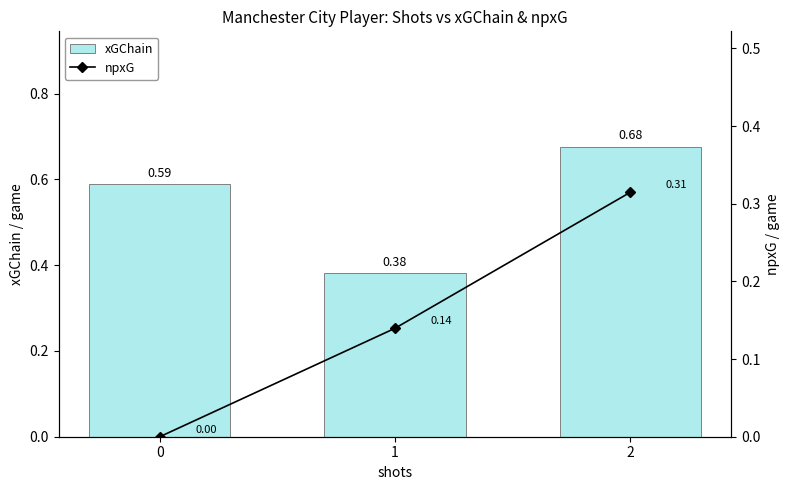

Reading left to right, transcribe all the data shown in this chart.

xGChain: 0.6	0.4	0.7
npxG: 0.0	0.1	0.3